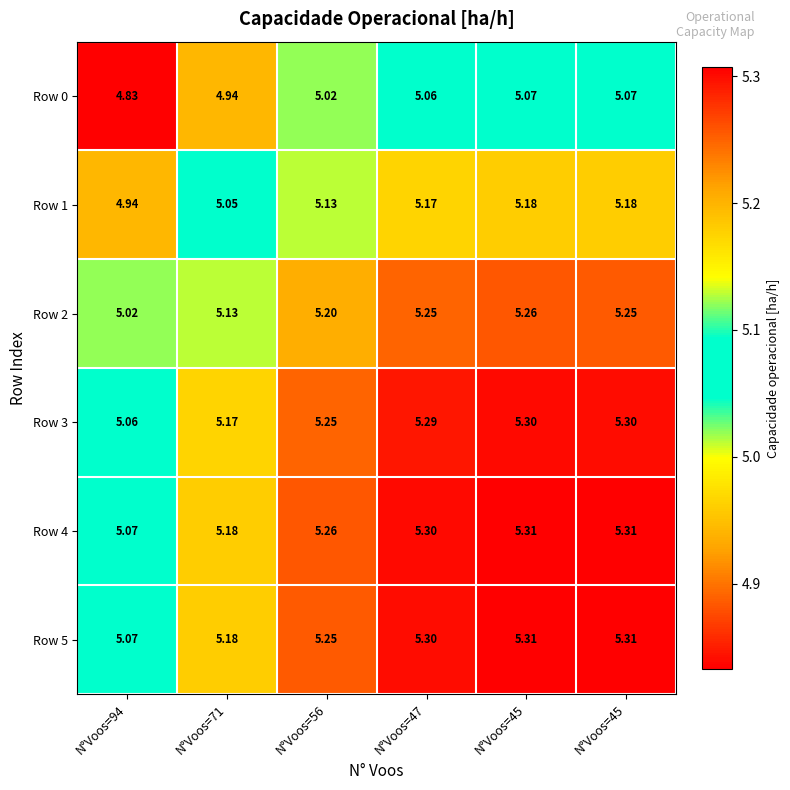

Count the number of data series in this chart.

6